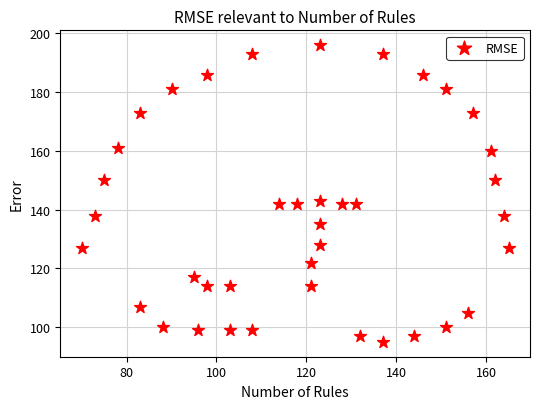

What is the range of X values (max minus min)?

95